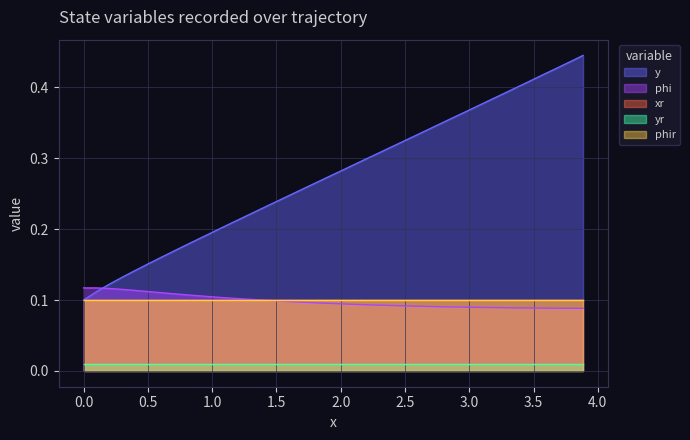

What is the label of the 22nd point from the right?

1.7927